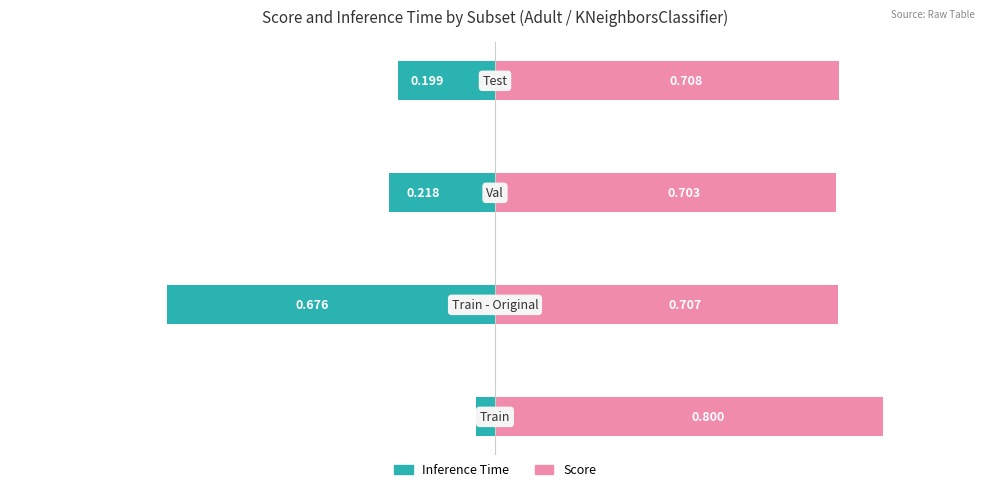

How many Score values are between 0 and 1?

4